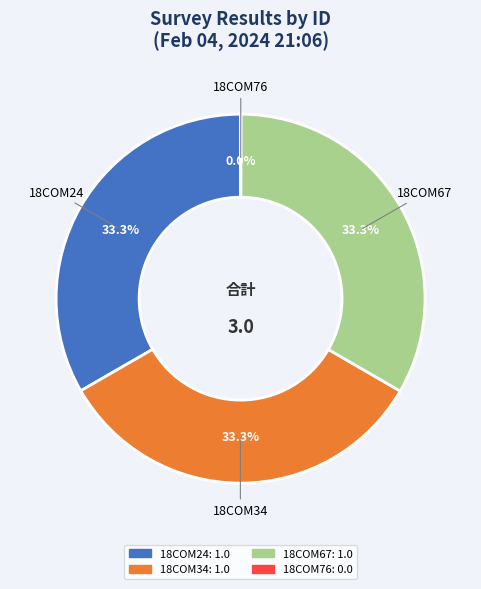

What portion of the pie excludes 18COM34?

66.7%